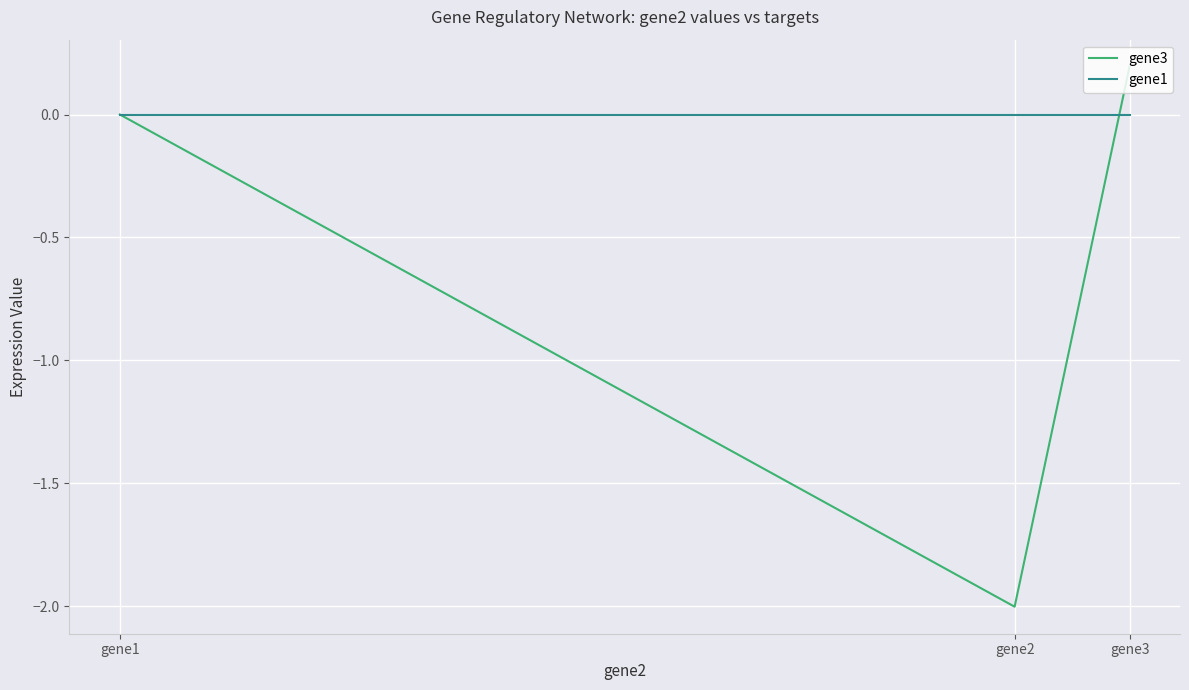

What is the total value across all series at gene2?

-2.0